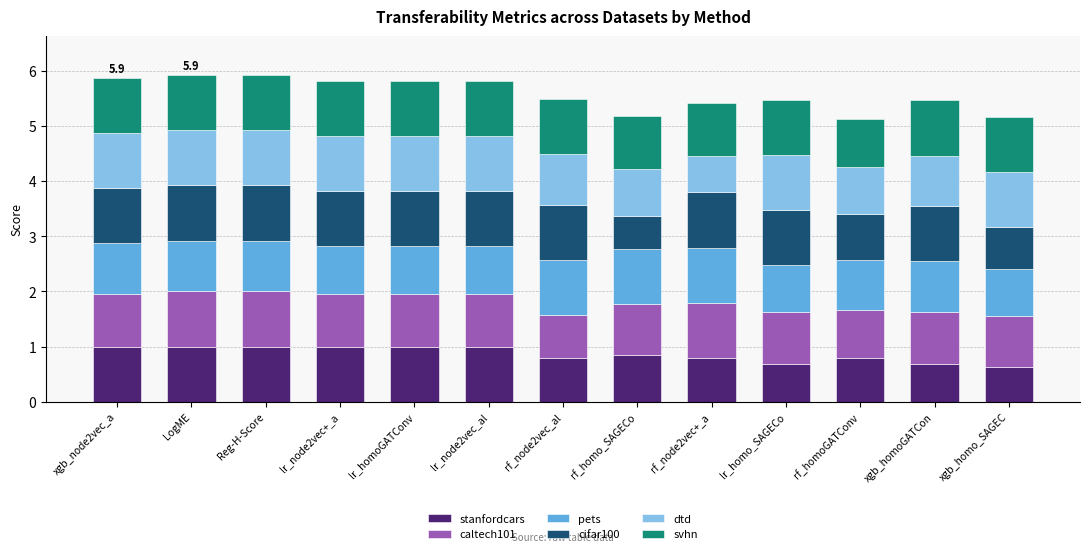

What is the total value across all series at rf_node2vec_al?

5.5